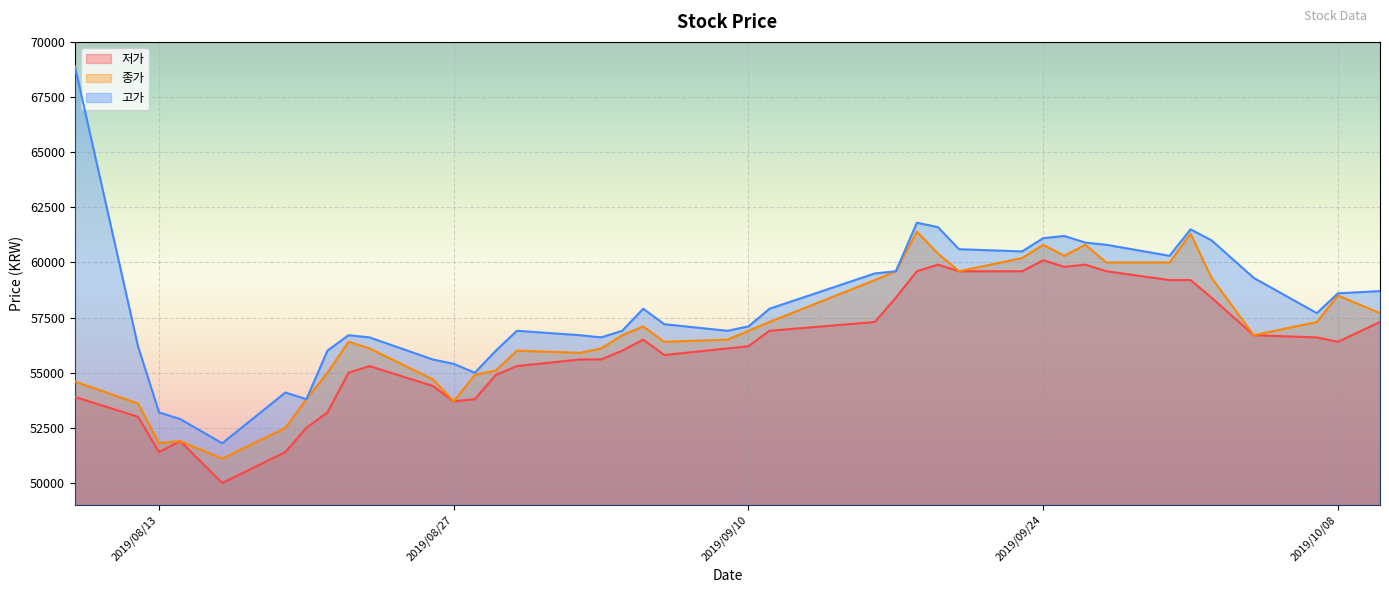

What is the label of the 25th point from the left?

2019/09/17